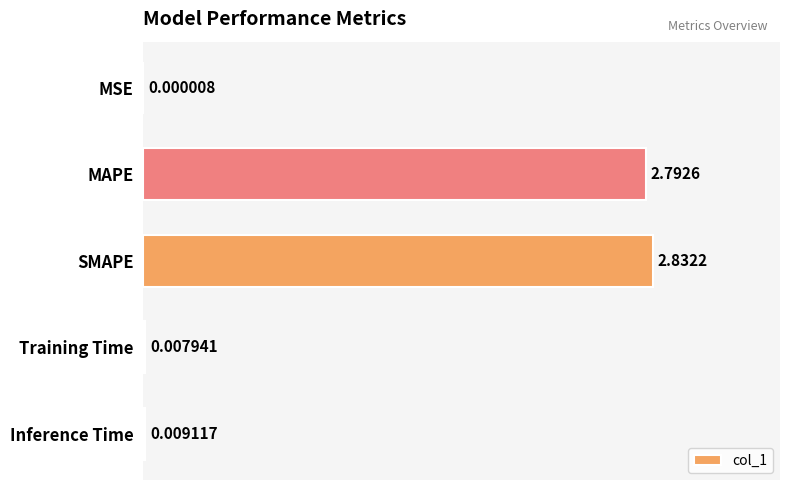

What is the sum of all values?

5.6